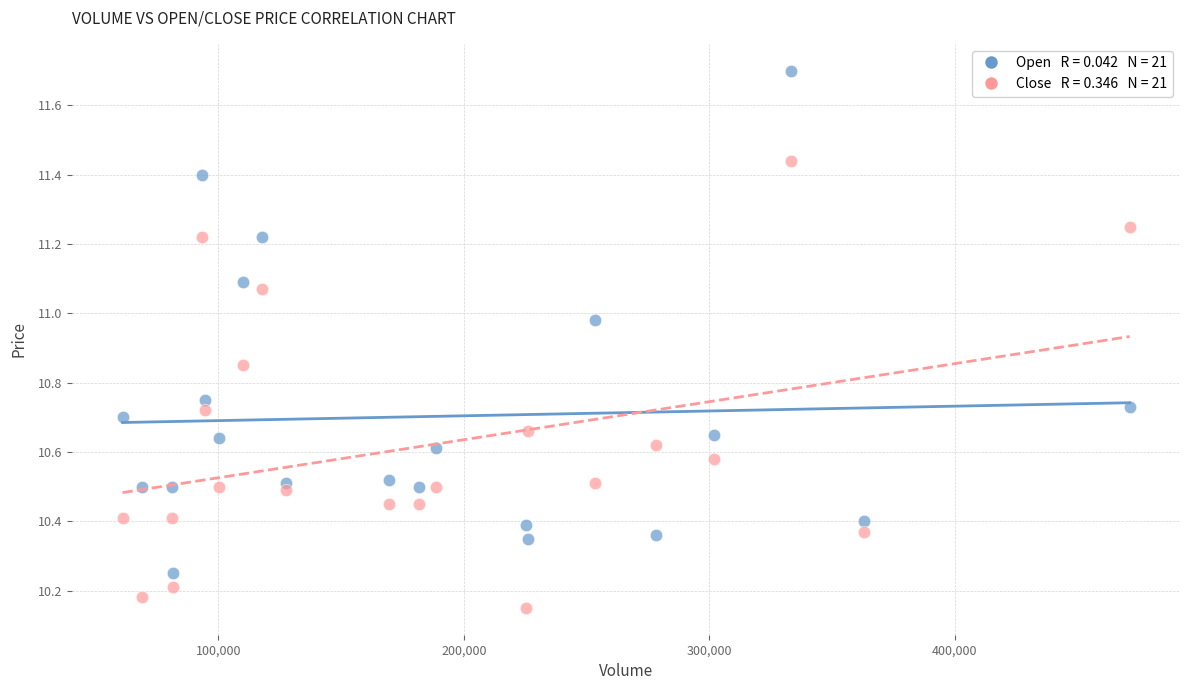

Across all data points, what is the range of X values (max minus min)?

410200.0